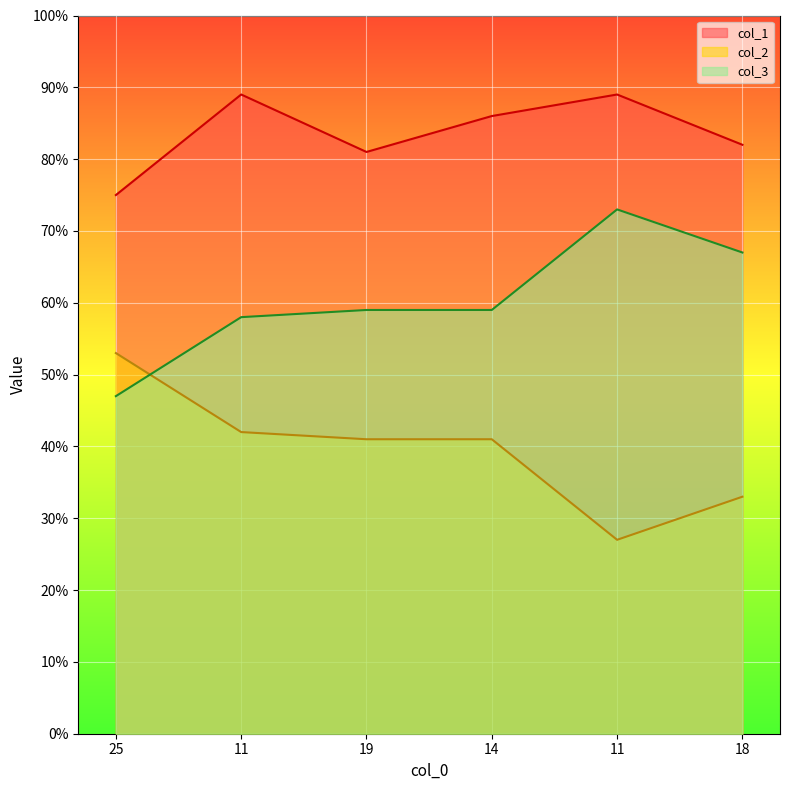

How many times do col_2 and col_3 cross each other?

1